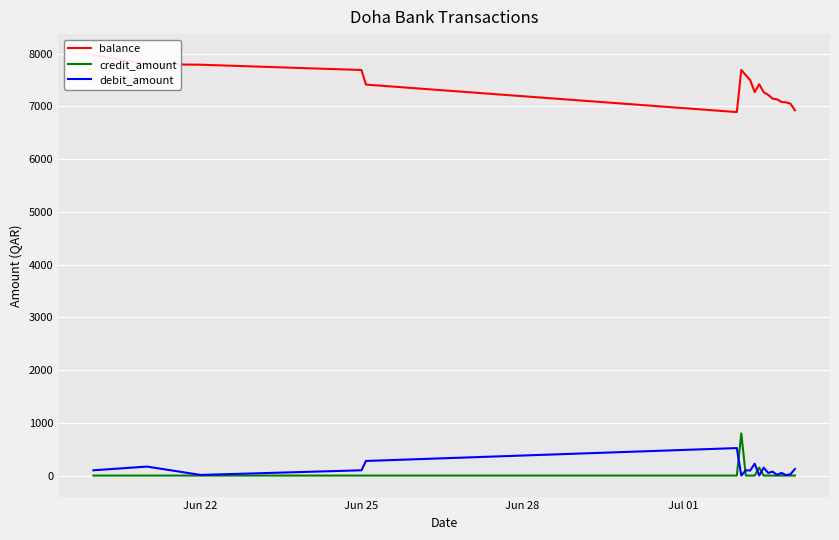

Reading left to right, transcribe all the data shown in this chart.

balance: 7972.0	7802.0	7790.0	7690.0	7413.4	6892.3	7692.3	7592.3	7496.7	7270.7	7420.7	7270.7	7220.7	7146.7	7133.7	7083.7	7075.9	7051.9	6926.9
credit_amount: 0.0	0.0	0.0	0.0	0.0	0.0	800.0	0.0	0.0	0.0	150.0	0.0	0.0	0.0	0.0	0.0	0.0	0.0	0.0
debit_amount: 100.0	170.0	12.0	100.0	276.6	521.0	0.0	100.0	95.6	226.0	0.0	150.0	50.0	74.0	13.0	50.0	7.8	24.0	125.0